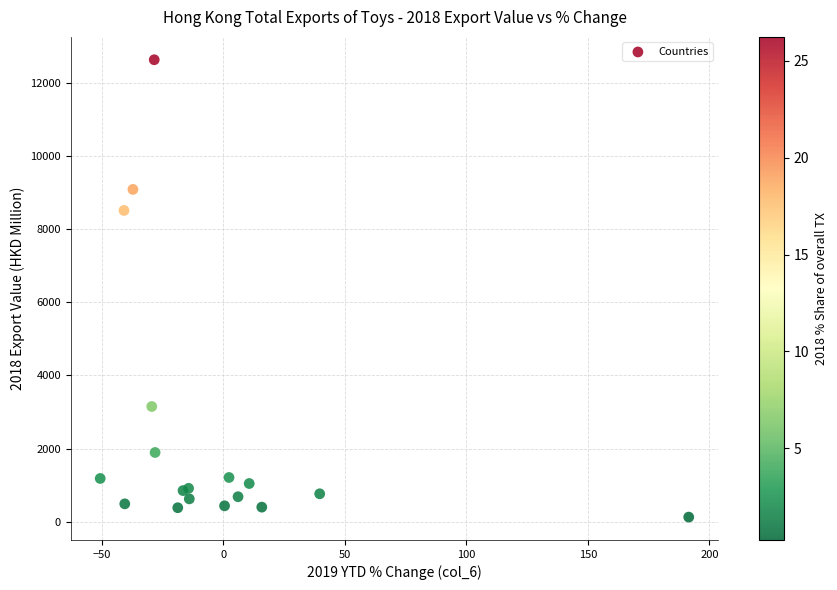

What Y value in the scatter plot is closest to 6374?

8505.1